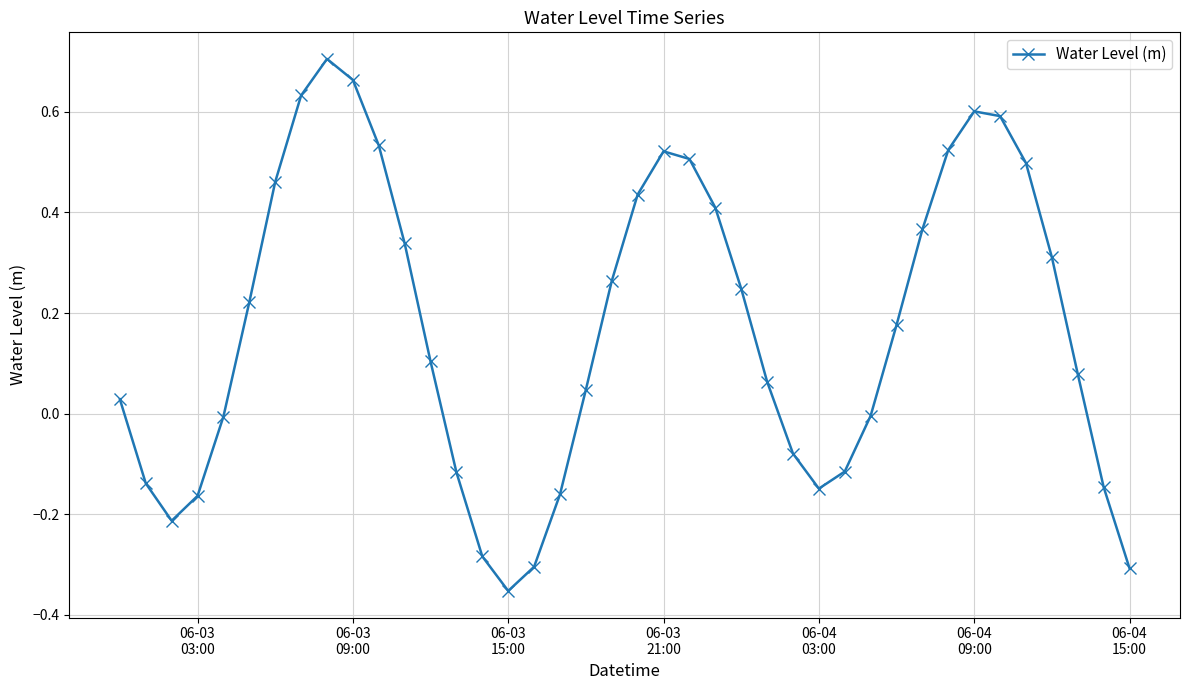

What is the sum of all values?

6.8